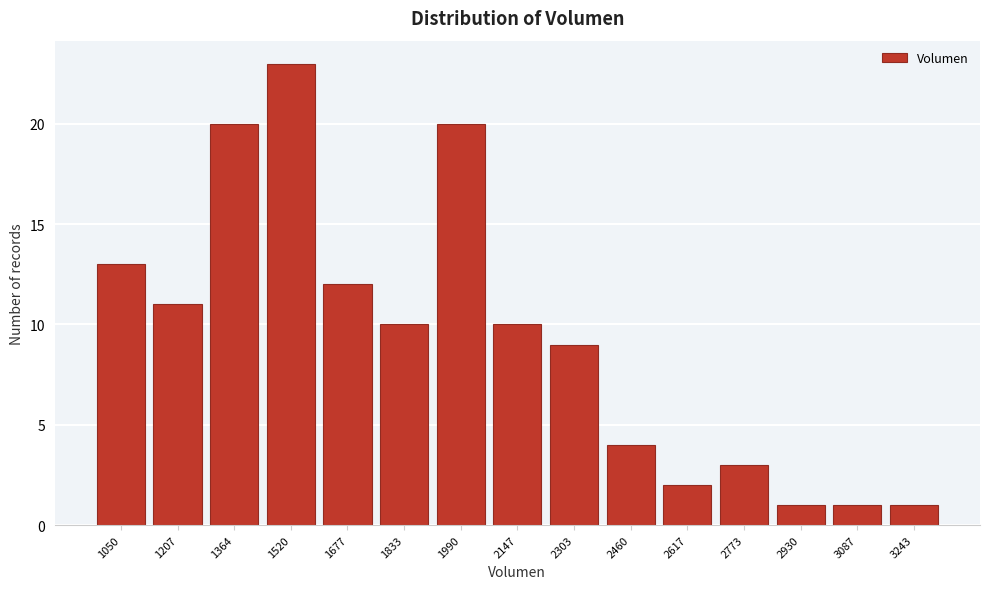

Reading left to right, extract all data points from this chart.

1050=13	1207=11	1364=20	1520=23	1677=12	1833=10	1990=20	2147=10	2303=9	2460=4	2617=2	2773=3	2930=1	3087=1	3243=1